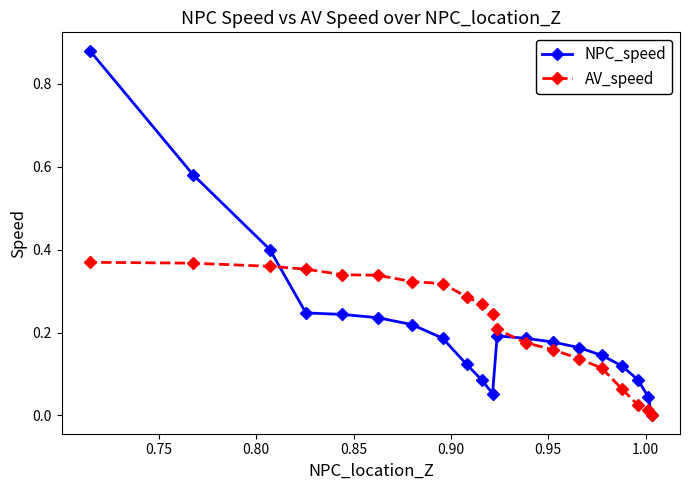

List the series in order of their peak value, highest first.

NPC_speed, AV_speed